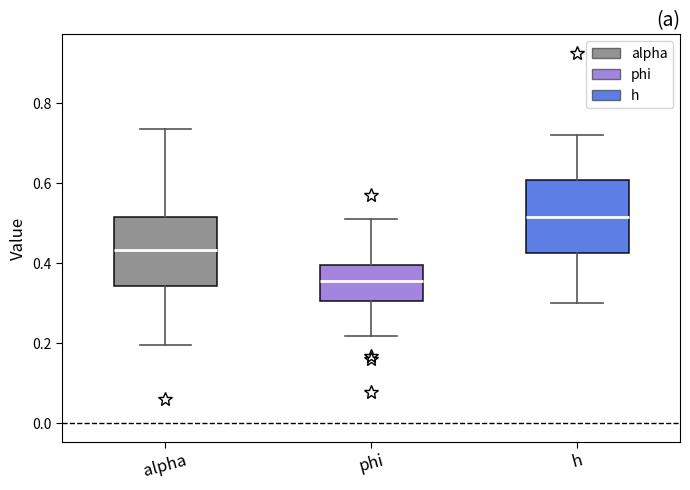

Where is the upper edge of the box for h on the y-axis? The values are not printed on the chart, so give them approximately, as read against the axis.

0.60